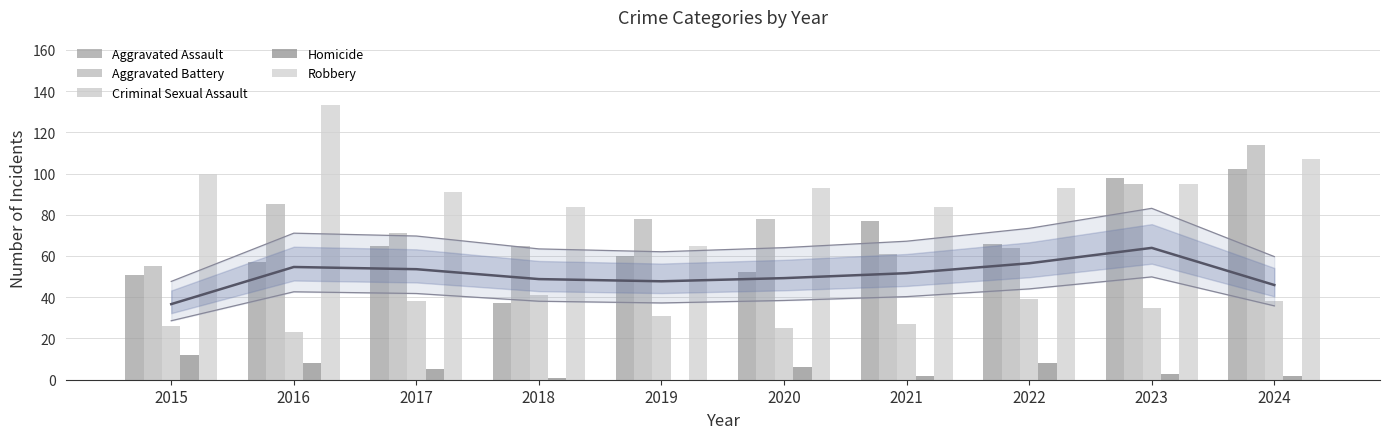

At how many categories does at least one series exceed 10?

10